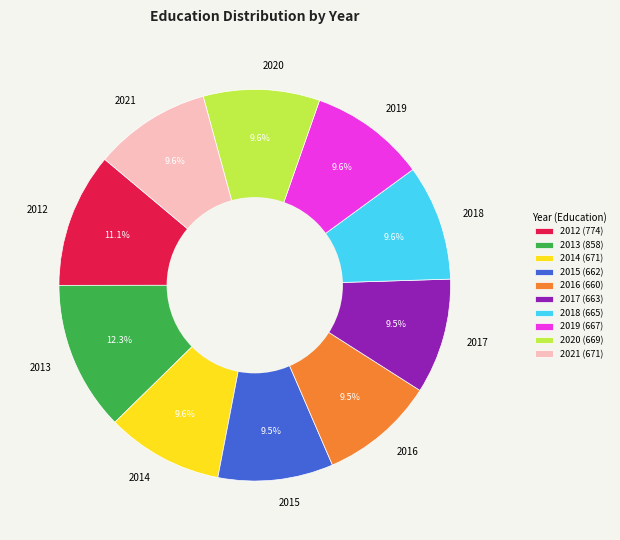

To the nearest percent, what is the average slice percentage?

10%